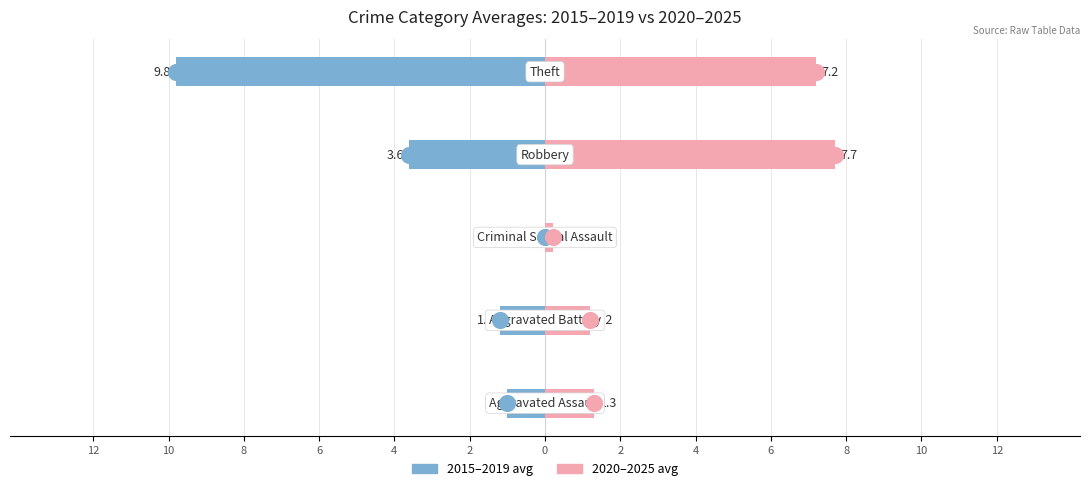

What are all the series names shown in the legend?

2015–2019 avg, 2020–2025 avg